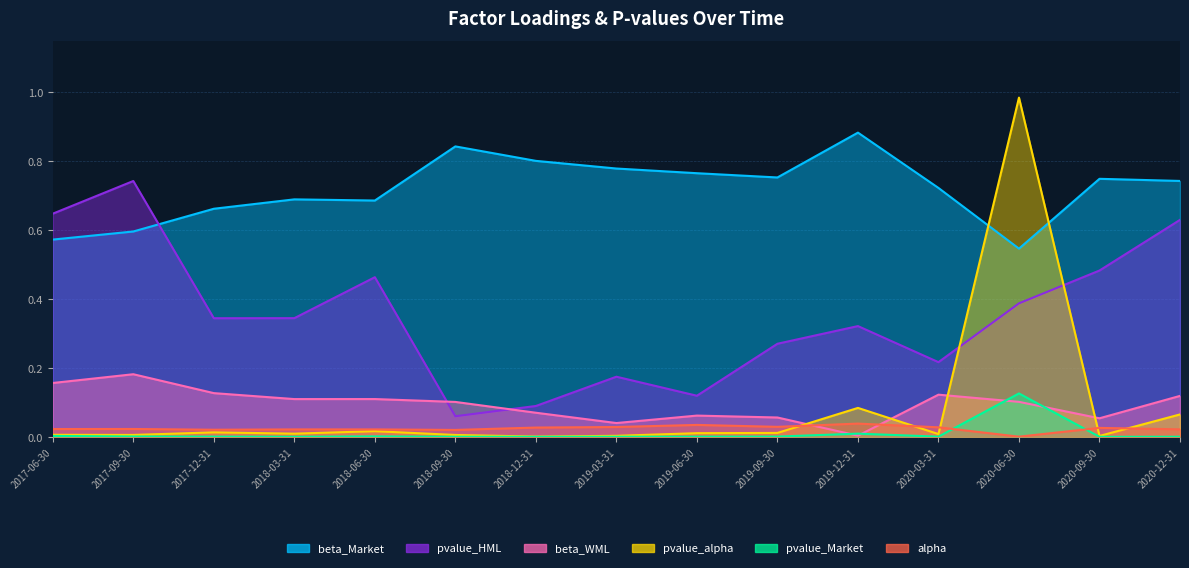

Which has a higher value, 2020-03-31 or 2019-12-31?

2019-12-31